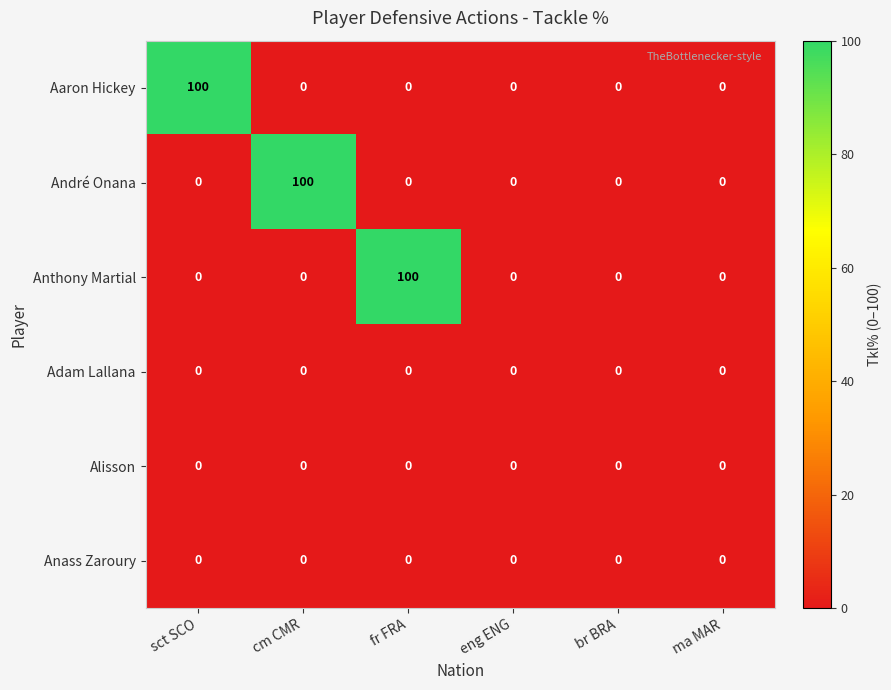

Between sct SCO and br BRA, which series saw the biggest shift?

Aaron Hickey